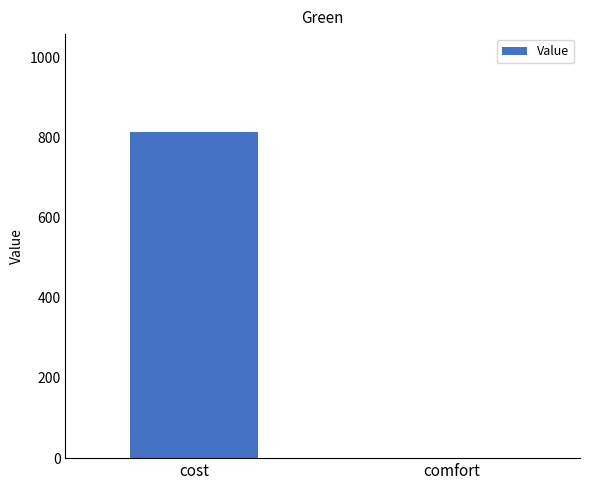

Reading left to right, what are all the values shown in this chart?

813.5	0.9